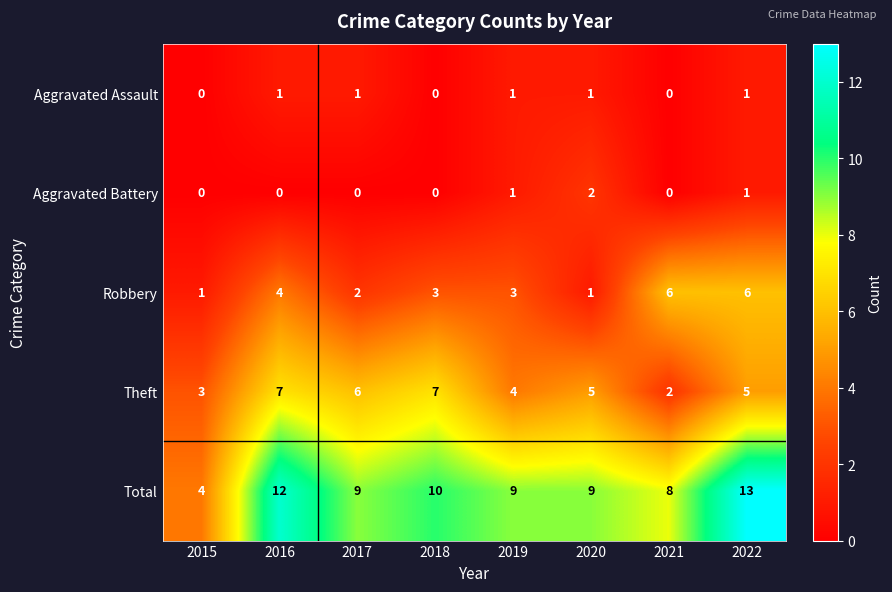

Read the Theft value at 2022.

5